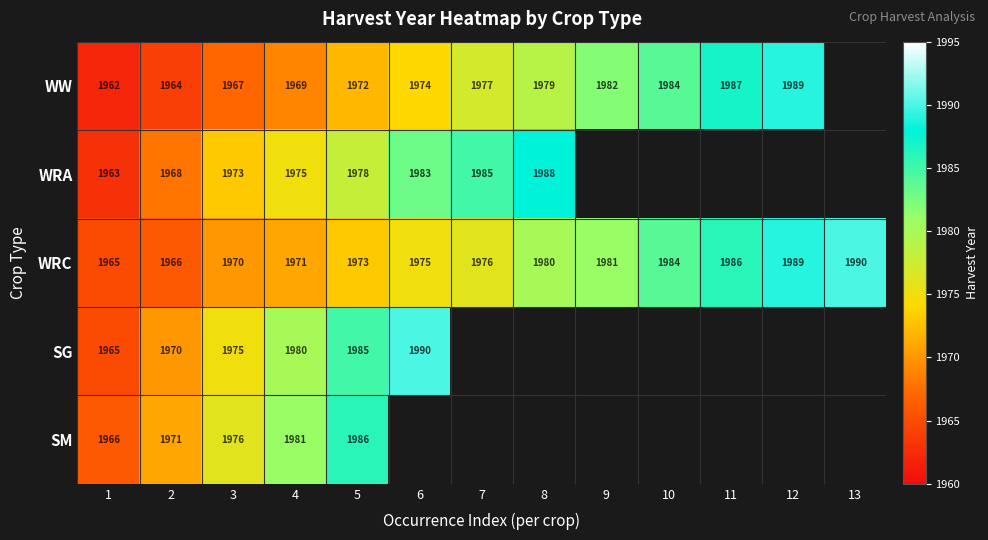

What is the maximum value for WRC?

1990